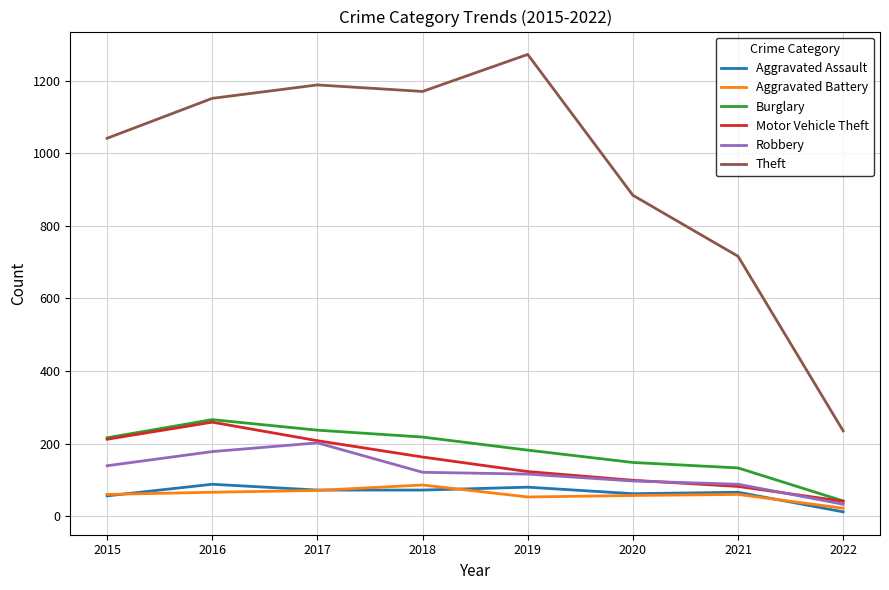

The Theft series shows 1481 at 2020. True or false?

False